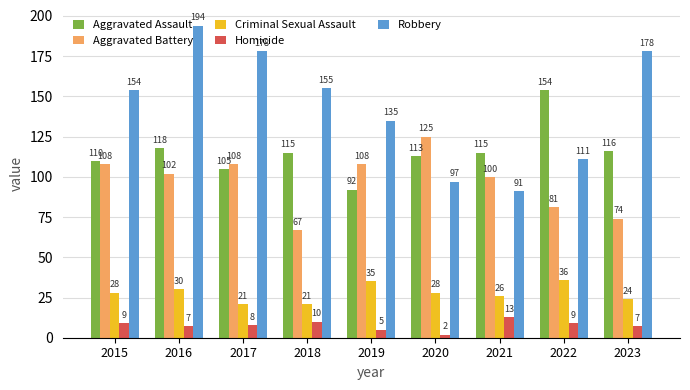

At 2022, list the series in order from smallest to largest.

Homicide, Criminal Sexual Assault, Aggravated Battery, Robbery, Aggravated Assault